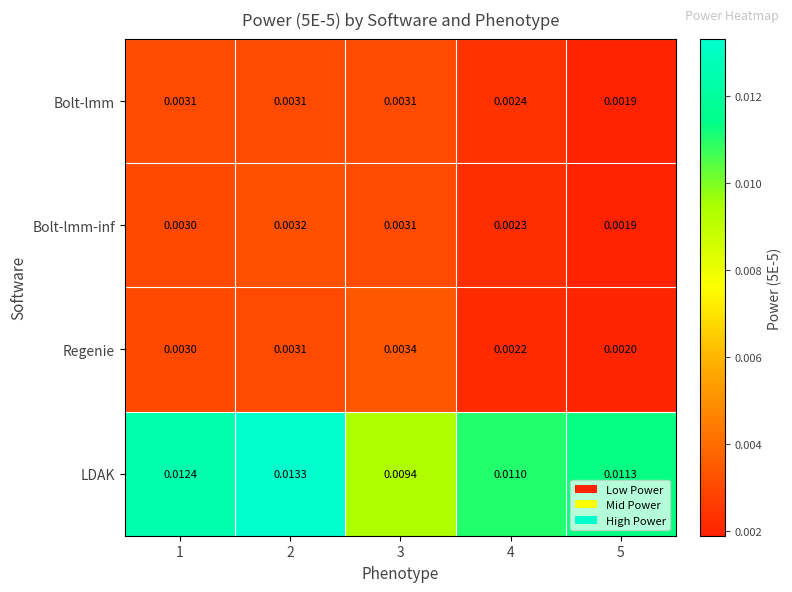

Which series has the largest range (max minus min)?

LDAK